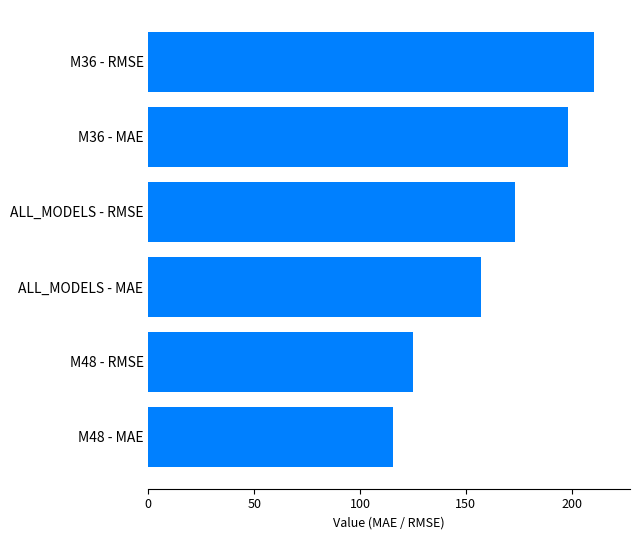

Which has a higher value, M48 - MAE or M36 - MAE?

M36 - MAE